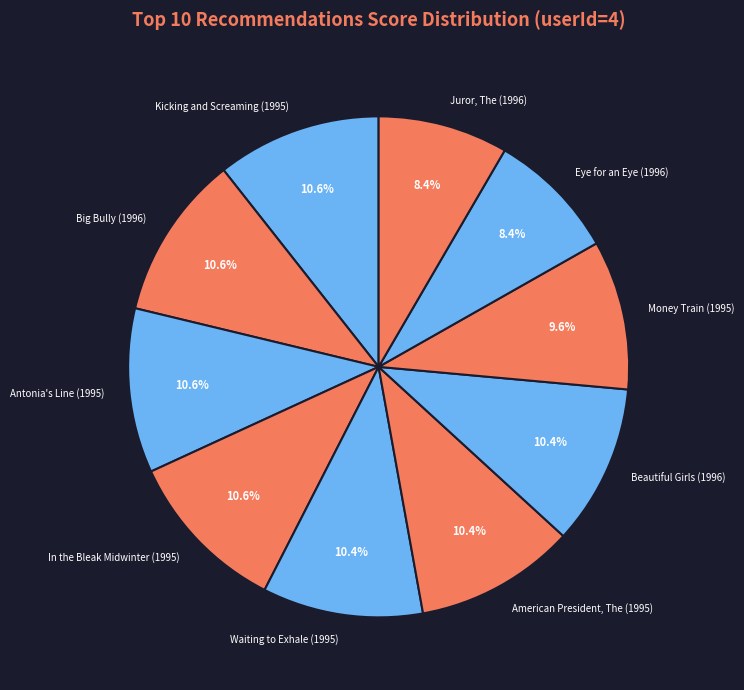

Combined, what portion of the pie is Big Bully (1996) and Eye for an Eye (1996)?

19.0%